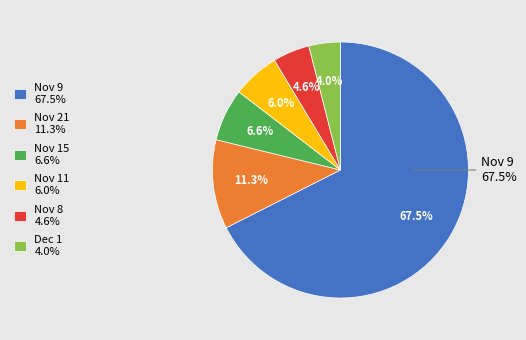

What percentage is the 2011-12-01 slice, to the nearest percent?

4%